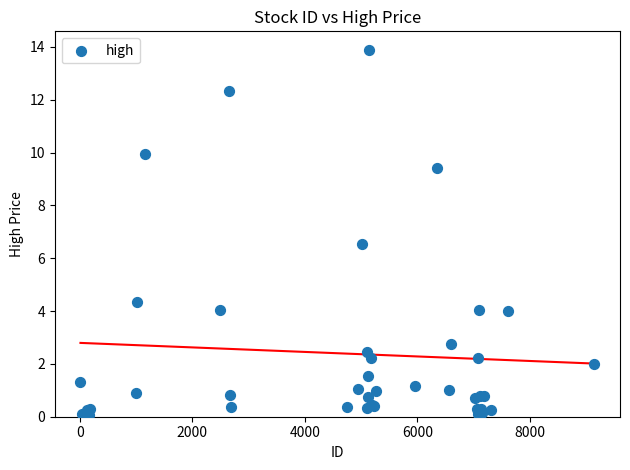

What Y value in the scatter plot is closest to 6?

6.5